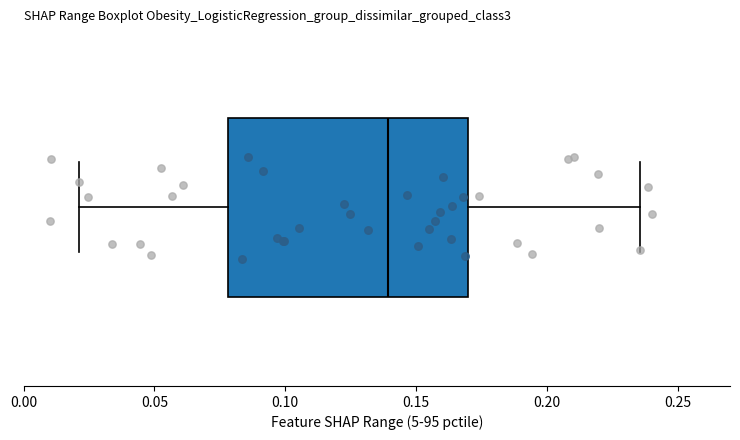

Read this box plot against the x-axis: the position of the median line, the range covered by the box, and the ends of both whiskers. The values are not printed on the chart, so give them approximately, as read against the axis.

median 0.140, box 0.080 to 0.170, whiskers 0.020 to 0.235